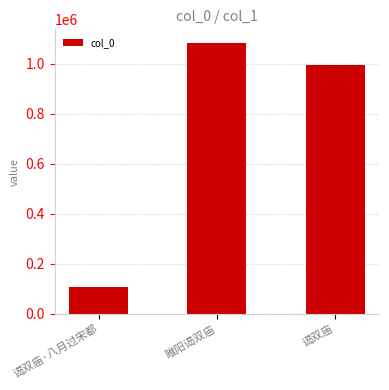

What value does the data have at 谒双庙·八月过宋都, to the nearest 50?

105150